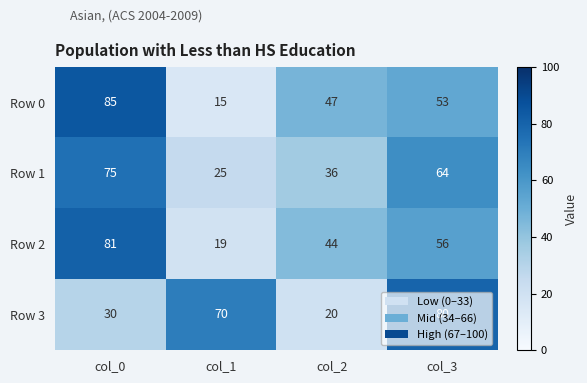

Where is Row 2 nearest to the value 50?

col_2